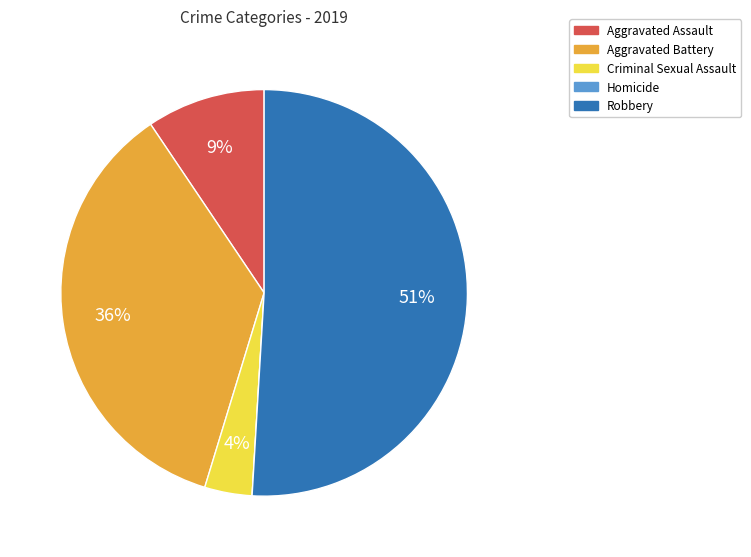

What percentage is the Criminal Sexual Assault slice, to the nearest percent?

4%